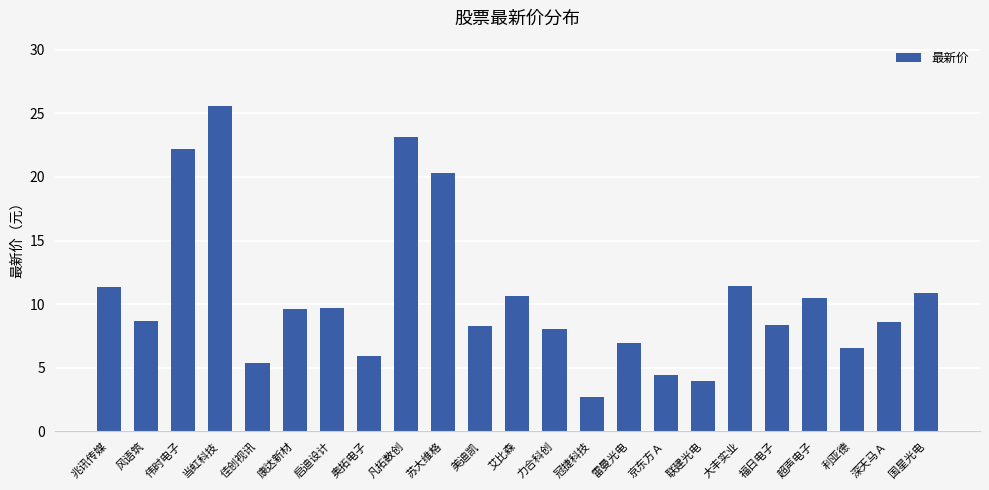

The value at 超声电子 is 10.5. True or false?

True